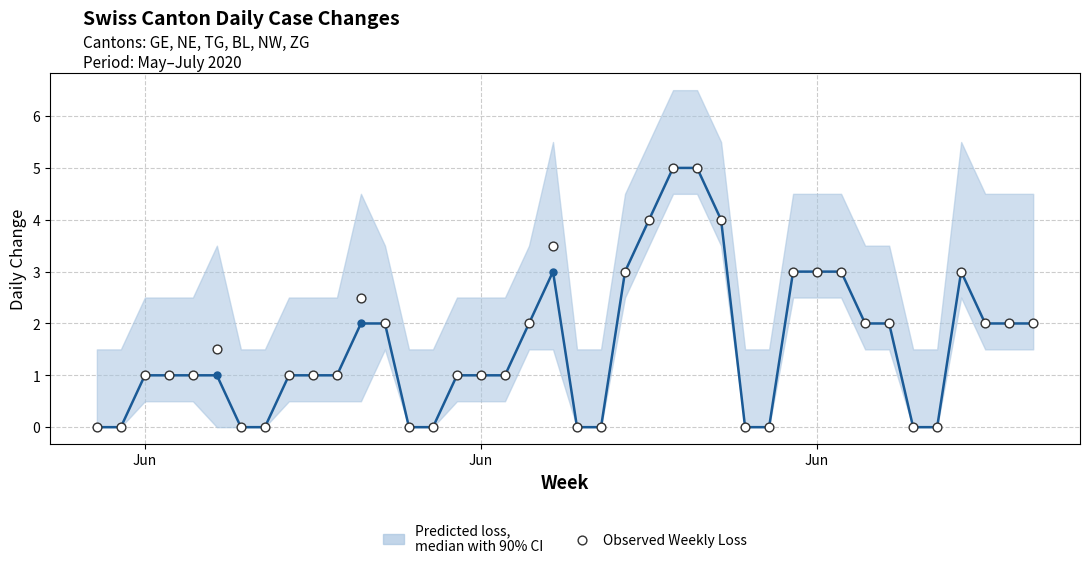

Which series has the largest total across all categories?

Observed Weekly Loss